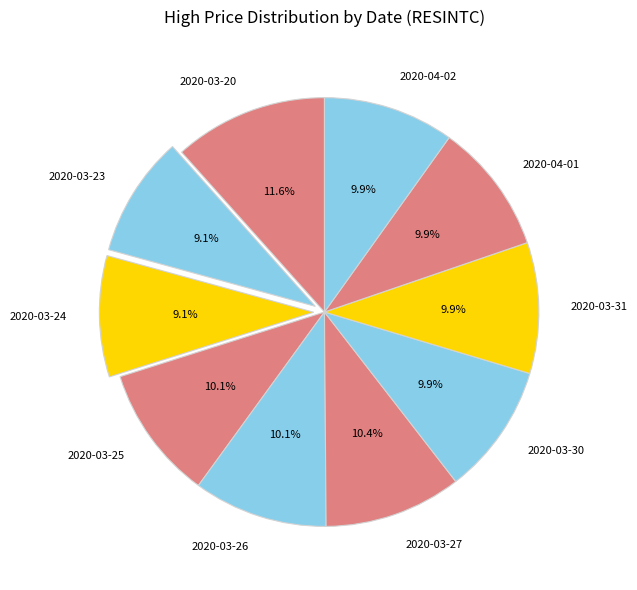

What percentage do 2020-03-24 and 2020-03-27 together represent?

19.5%